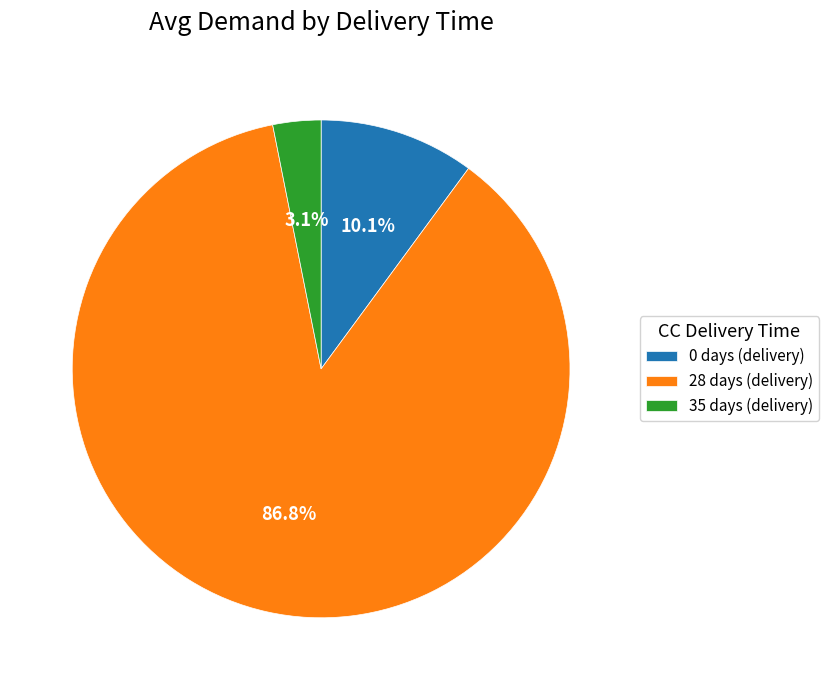

What percentage do 35 days (delivery) and 0 days (delivery) together represent?

13.2%